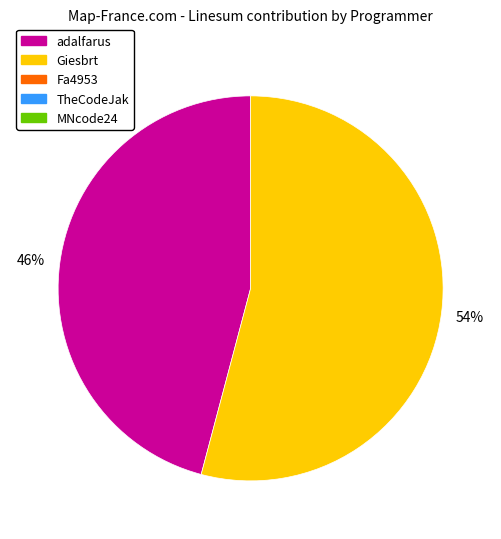

To the nearest percent, what is the difference between the largest and smallest slice percentages?

8%